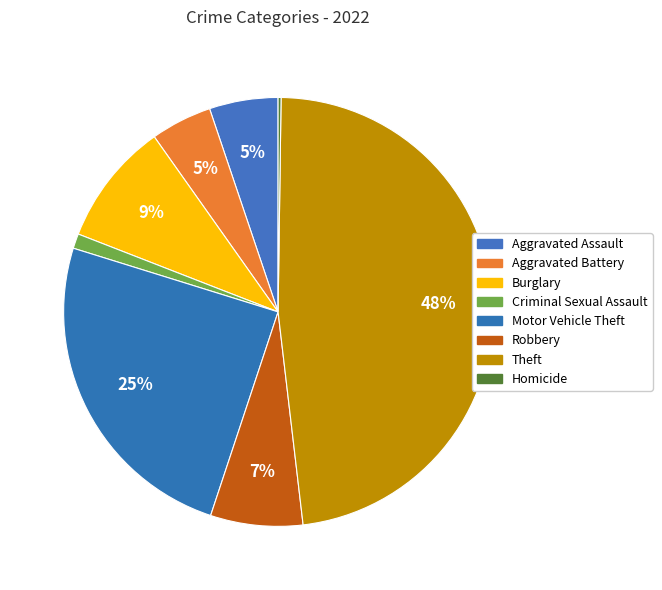

Between Robbery and Aggravated Battery, which is larger?

Robbery